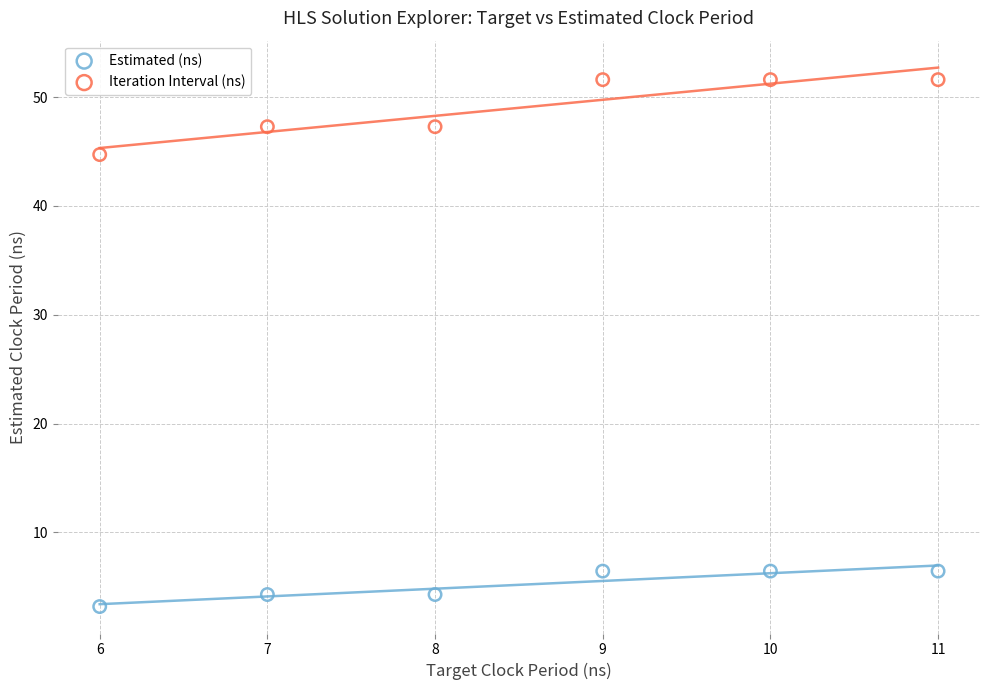

Which series has the widest spread of Y values?

Iteration Interval (ns)